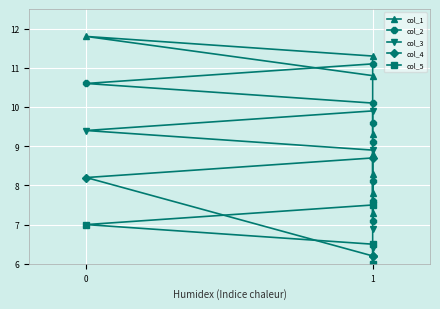

How many lines are shown in the chart?

5